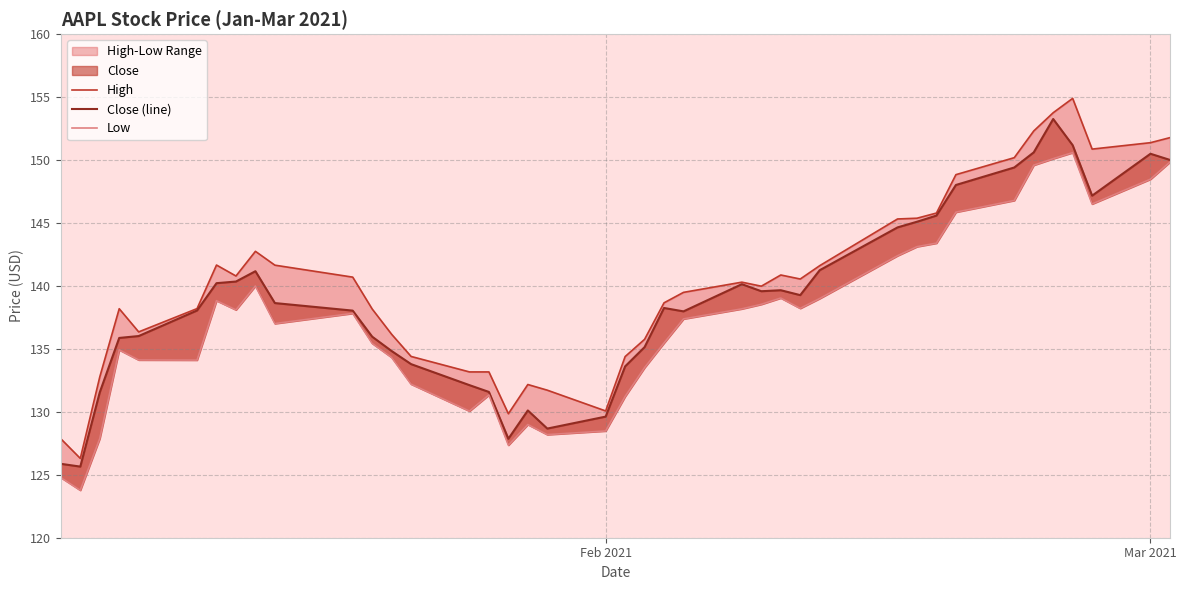

How many lines are shown in the chart?

3